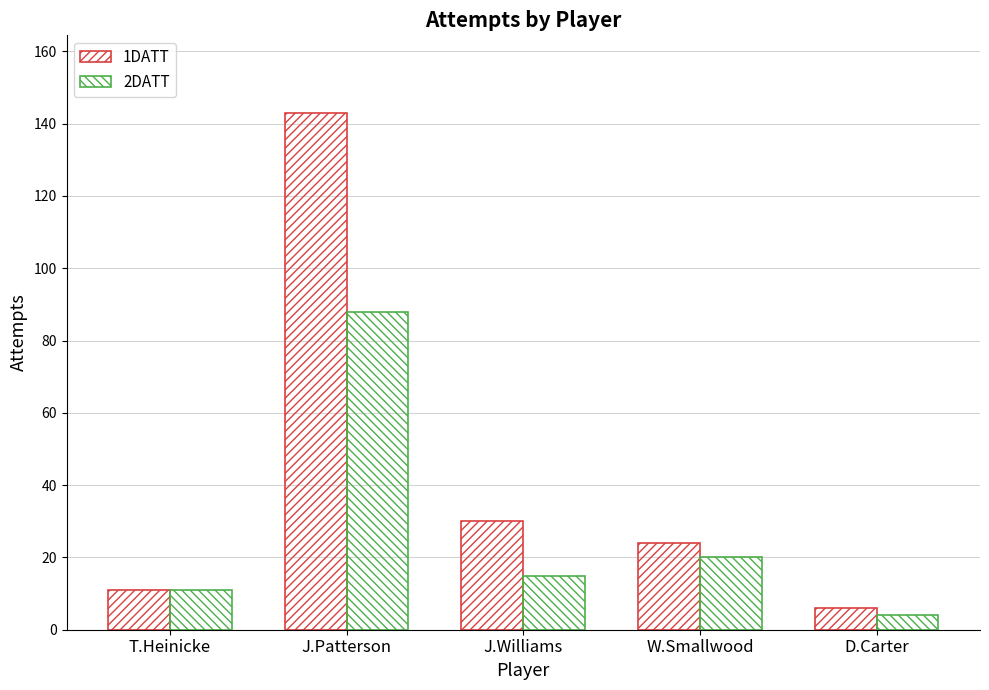

What is the maximum value for 1DATT?

143